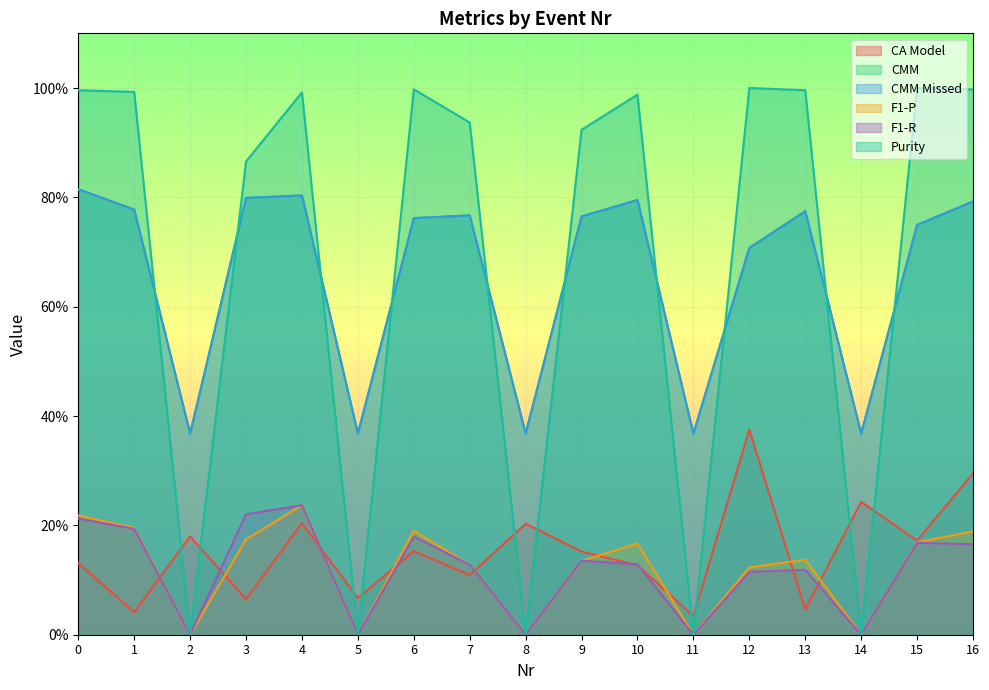

Which label corresponds to the smallest value in the chart?

2